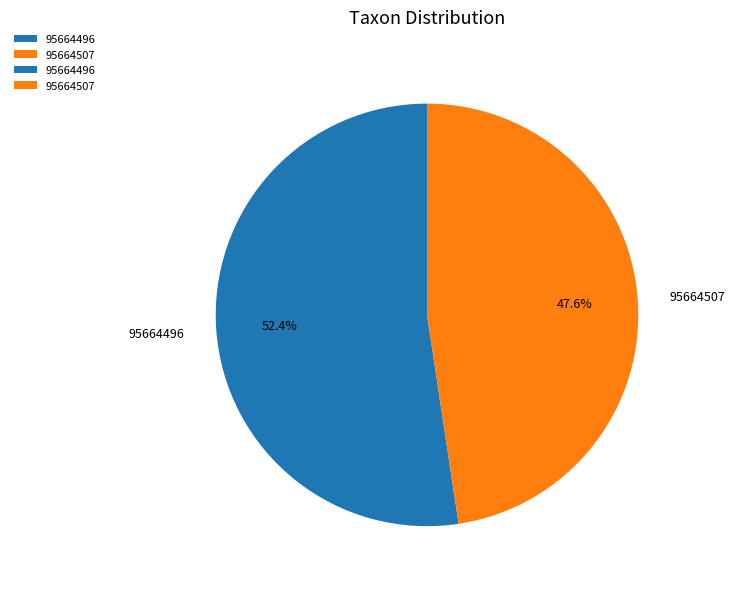

Is it true that 95664507 is 48% of the pie?

True